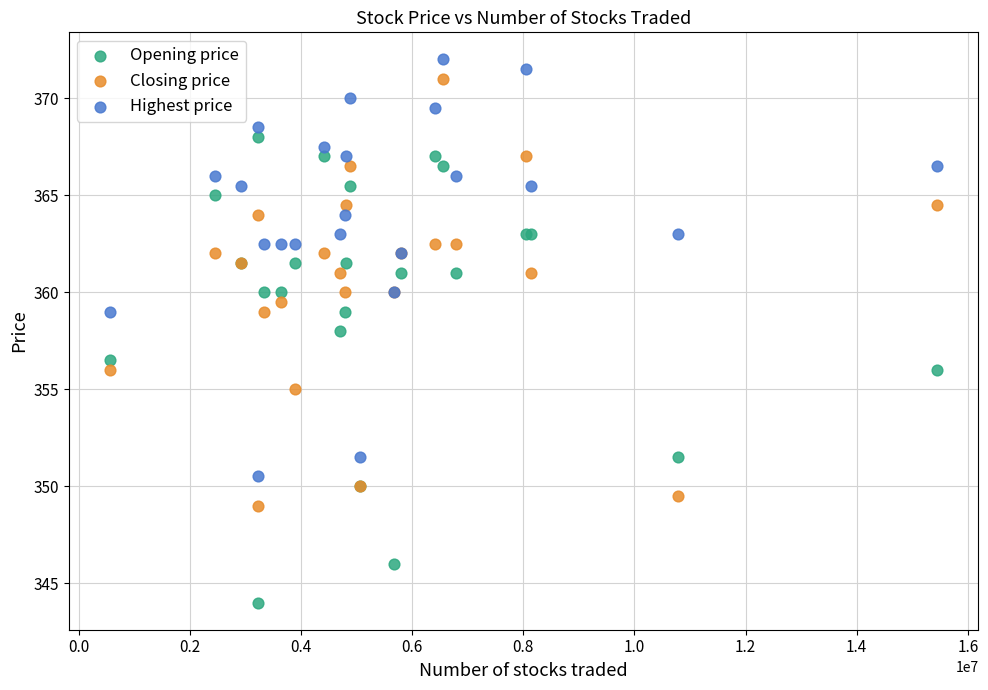

Which series has the widest spread of Y values?

Opening price